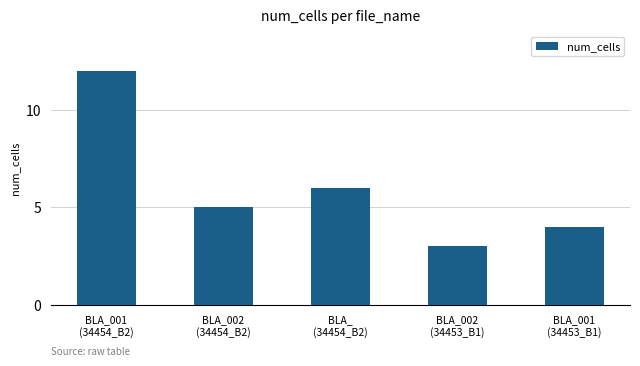

Are the bars grouped side by side (vs. stacked)?

No